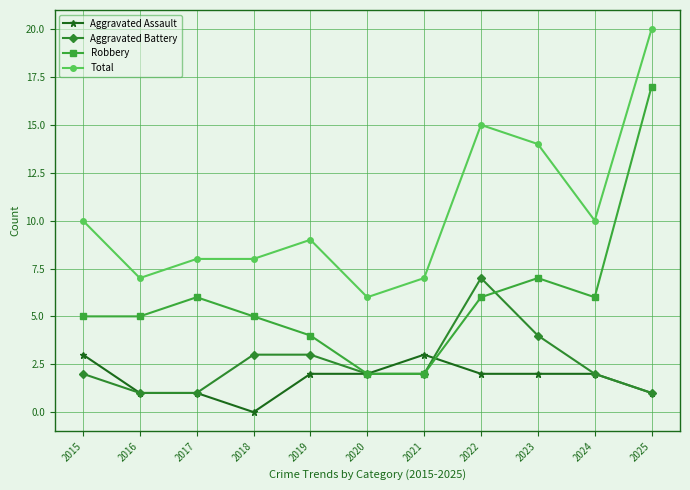

At which category does the chart reach its minimum across all series?

2018